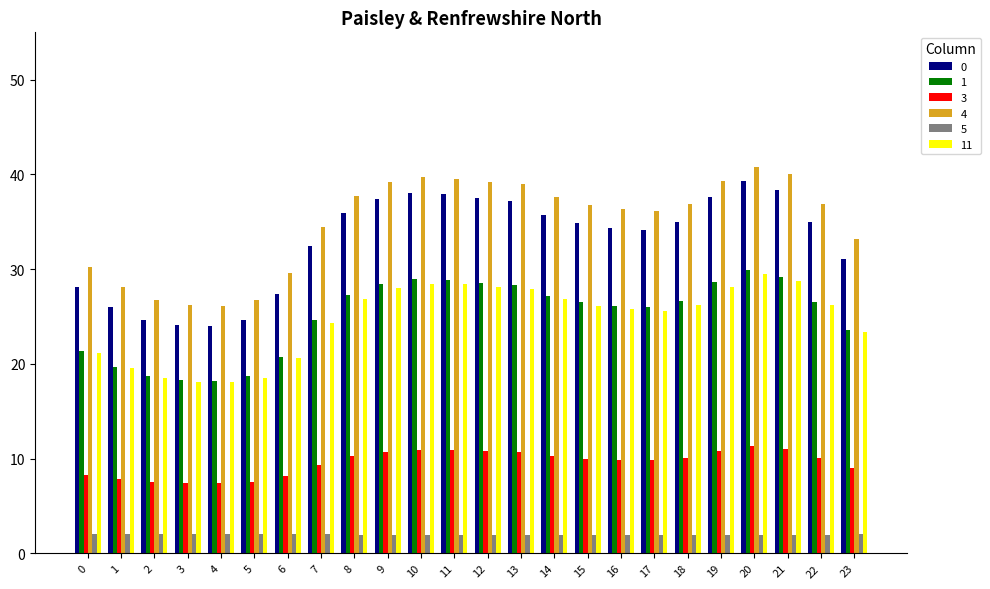

What is the maximum value for 0?

39.3